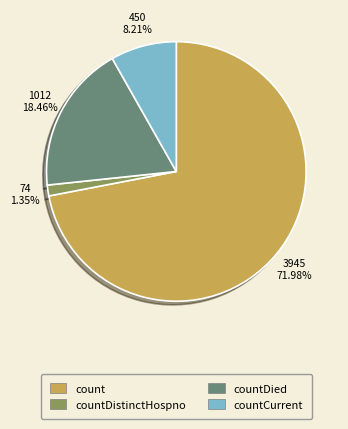

Is there any slice that represents more than half of the pie?

Yes